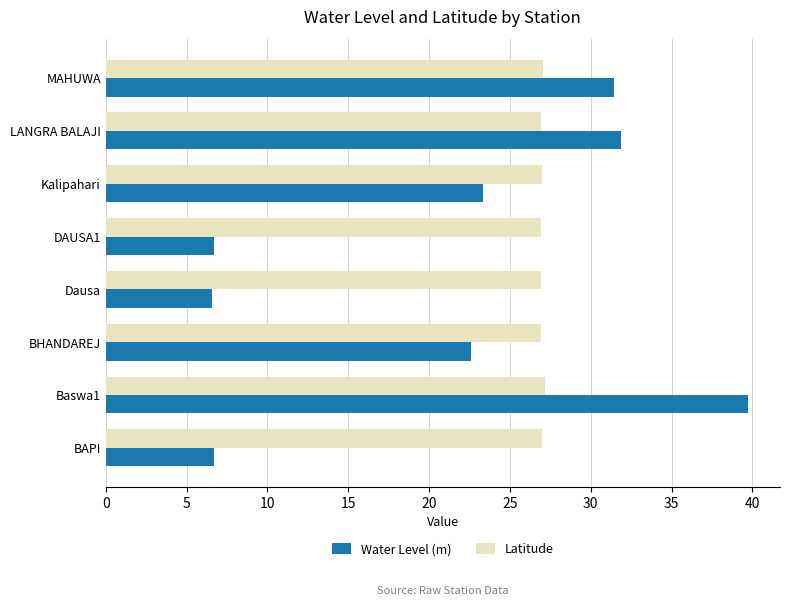

Rank the series by their maximum value, from lowest to highest.

Latitude, Water Level (m)